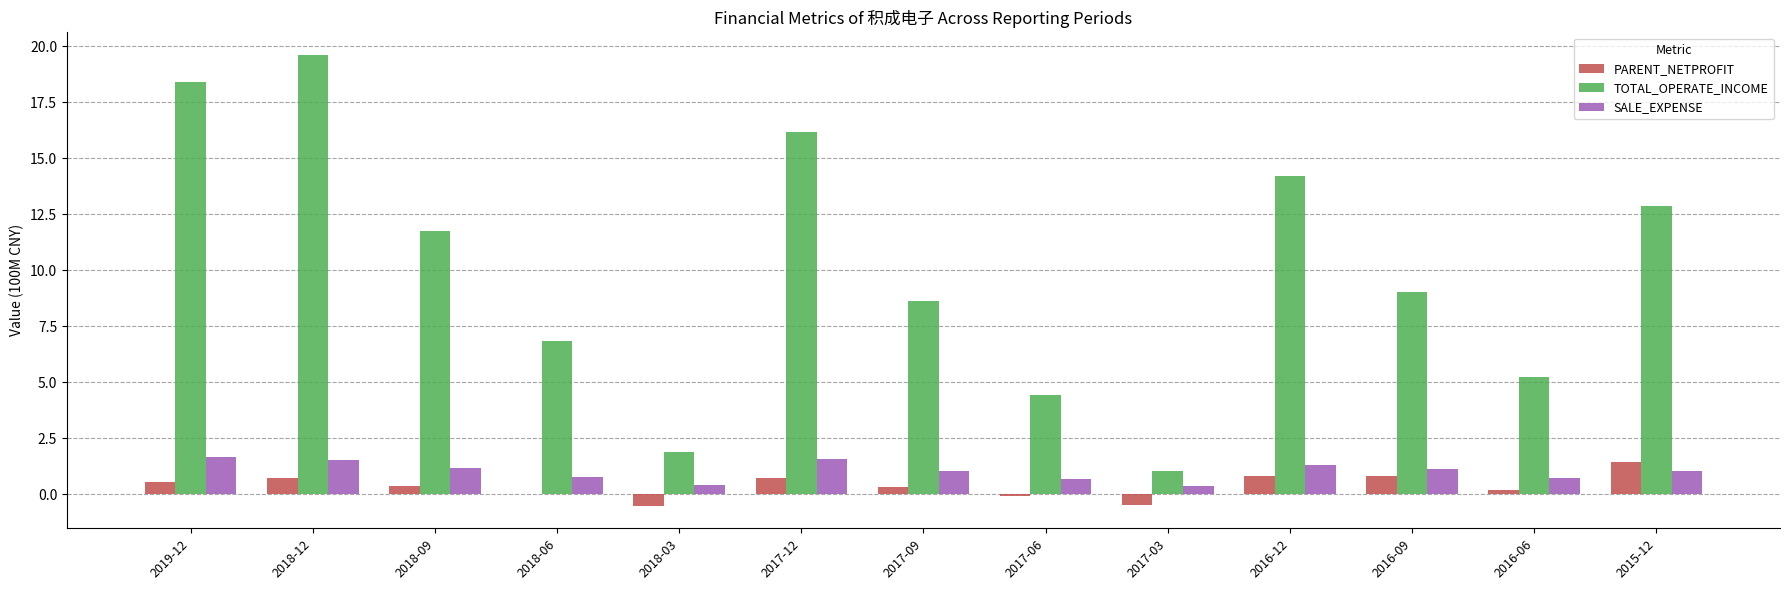

True or false: PARENT_NETPROFIT has a value of 0.4 at 2018-09.

True